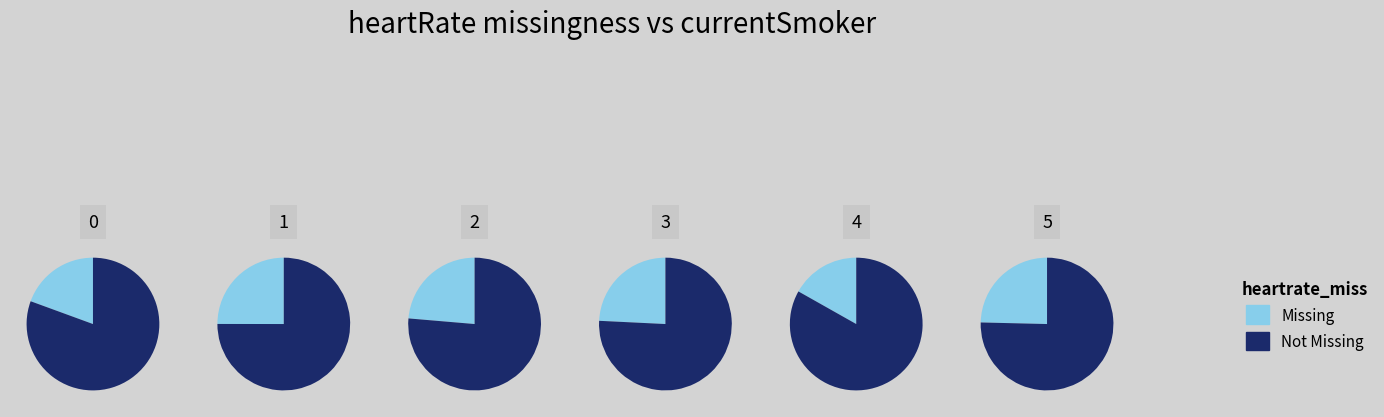

To the nearest percent, what is the difference between the largest and smallest slice percentages?

7%